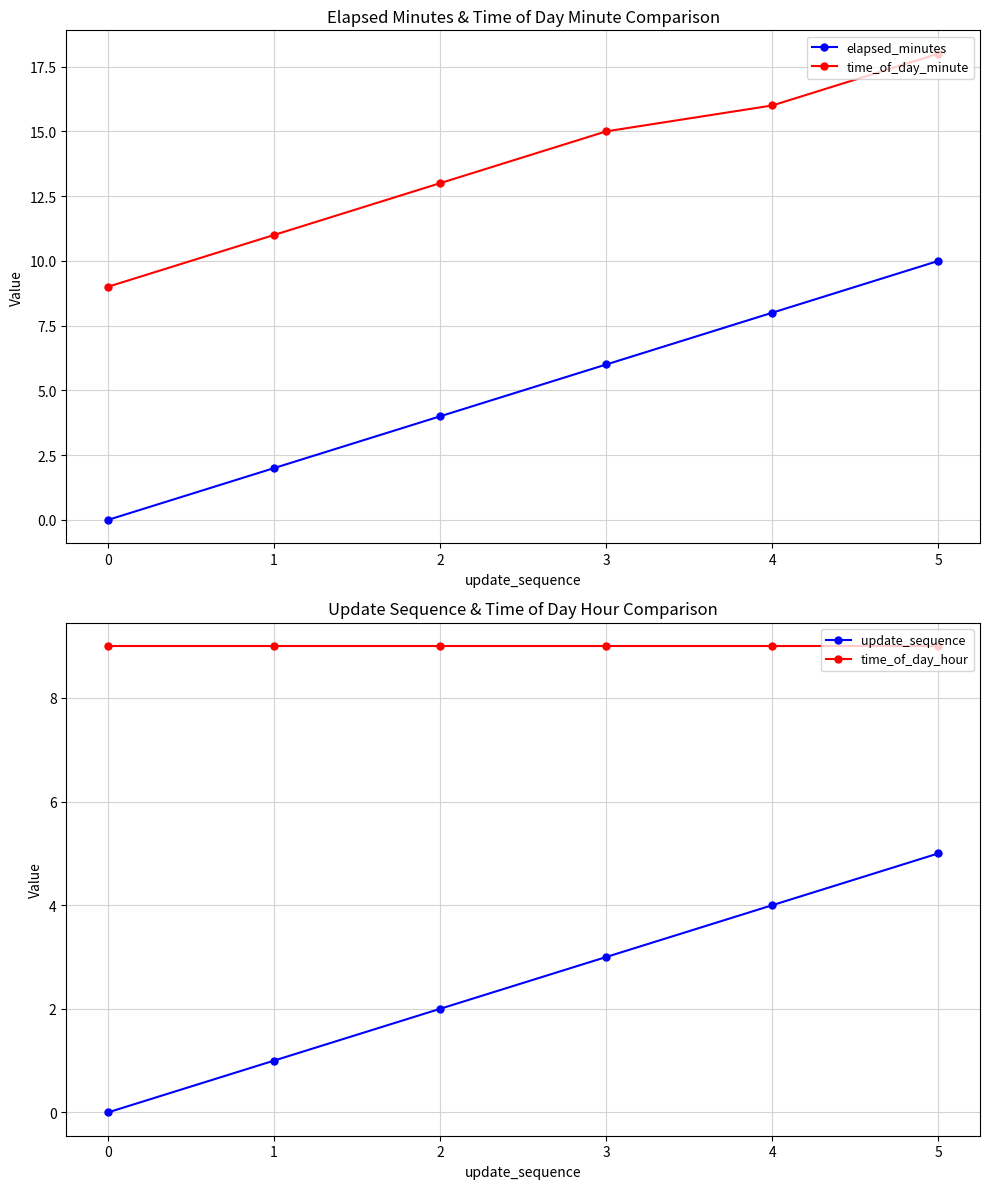

The value of elapsed_minutes at 3 is 4. True or false?

False